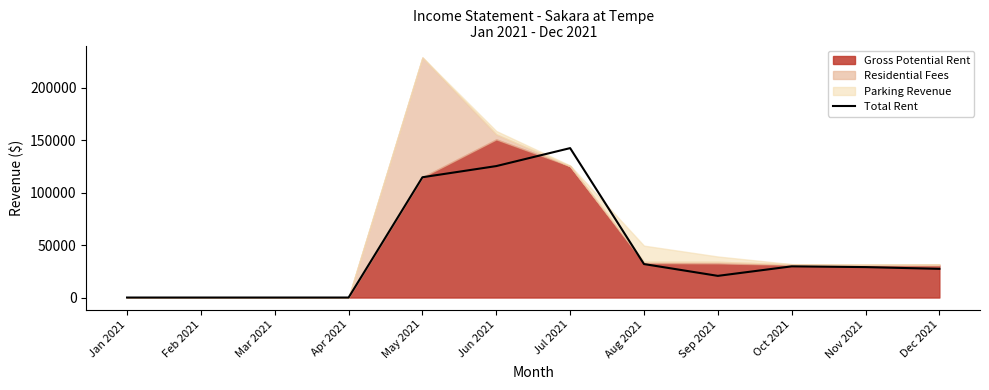

What is the change in value from Feb 2021 to Jun 2021?

+125366.5